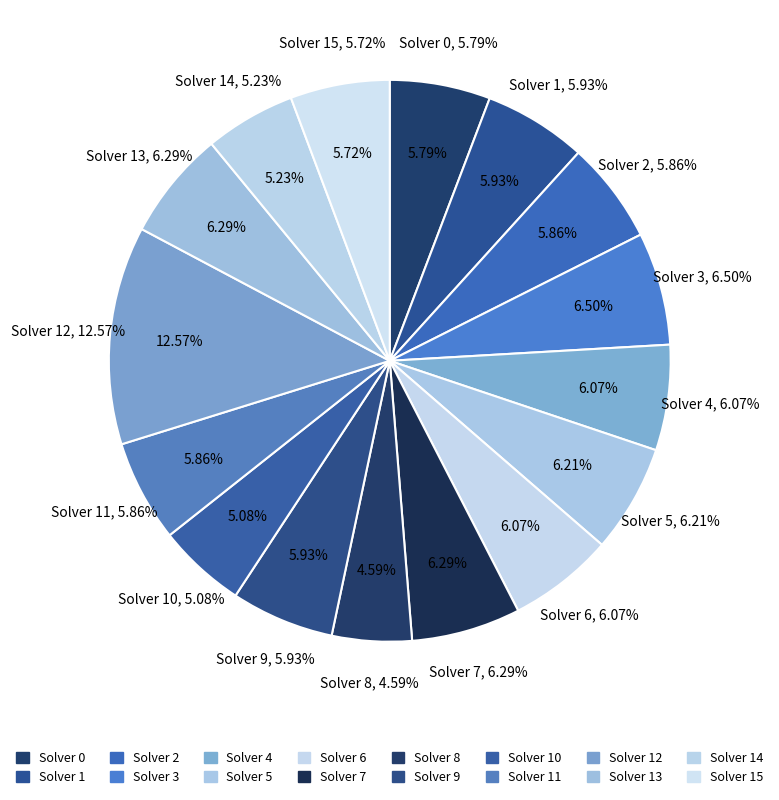

Is there a majority slice in this chart?

No